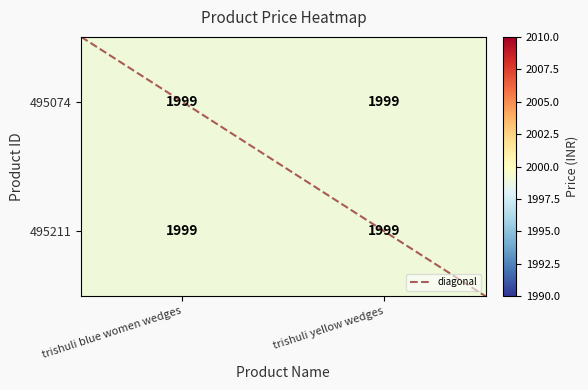

At which label is 495074 closest to 1999?

trishuli blue women wedges